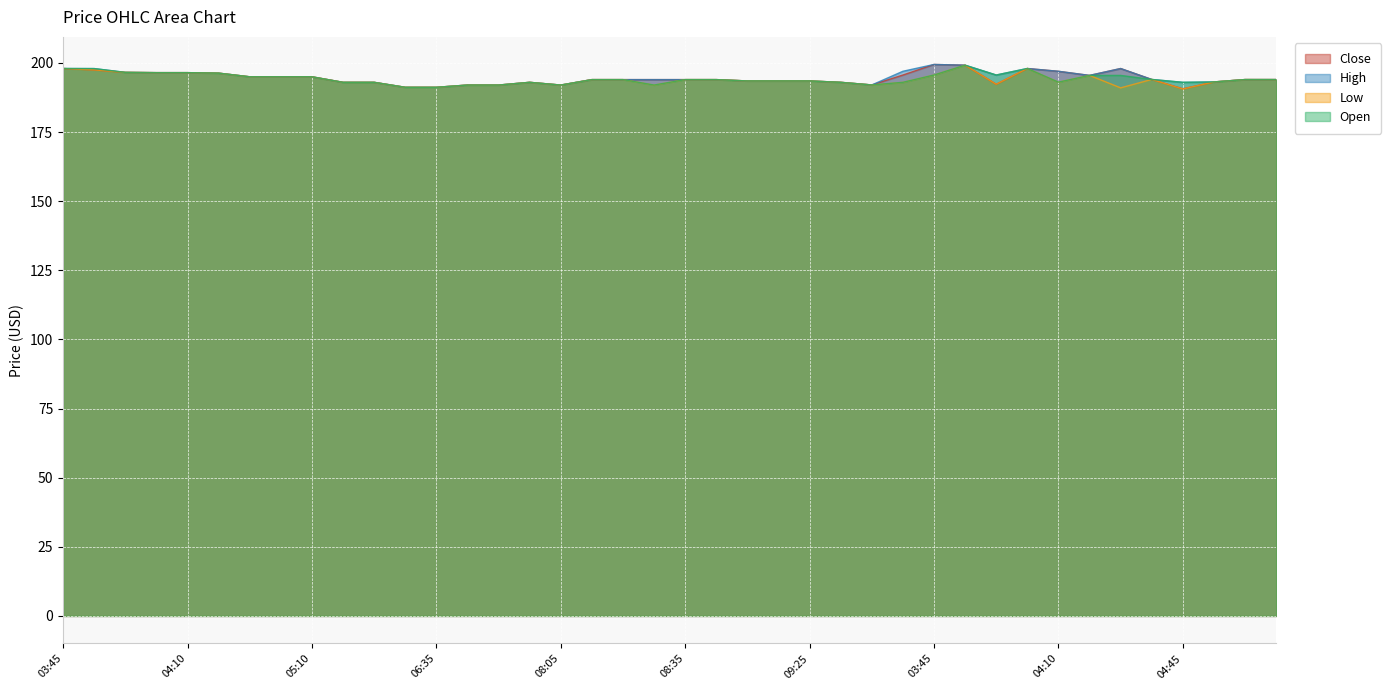

Which series has the widest spread of values?

Close